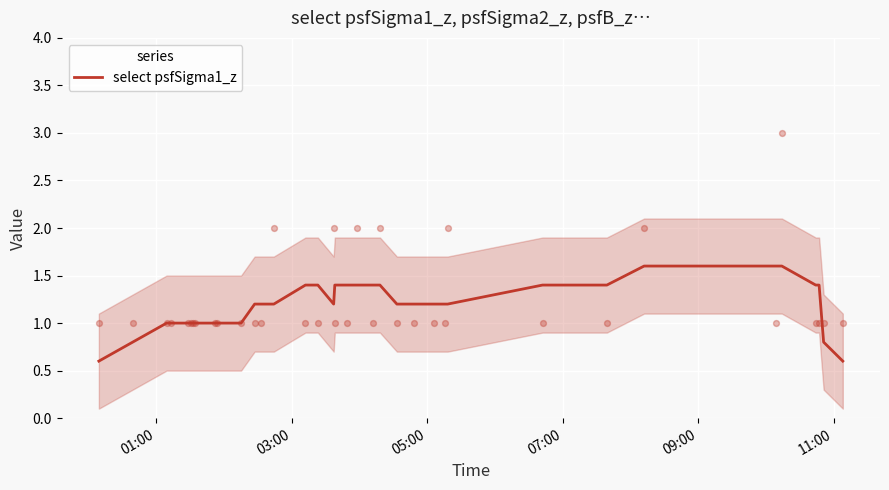

What is the minimum value for select psfSigma1_z?

0.6